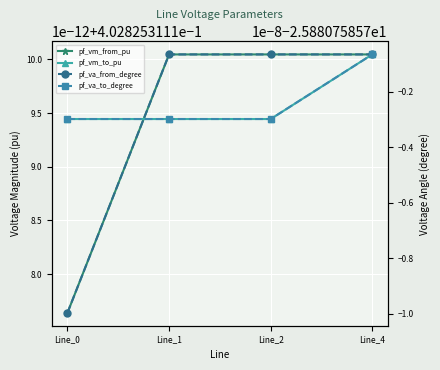

Rank the categories by pf_vm_to_pu value from lowest to highest.

Line_0, Line_1, Line_2, Line_4